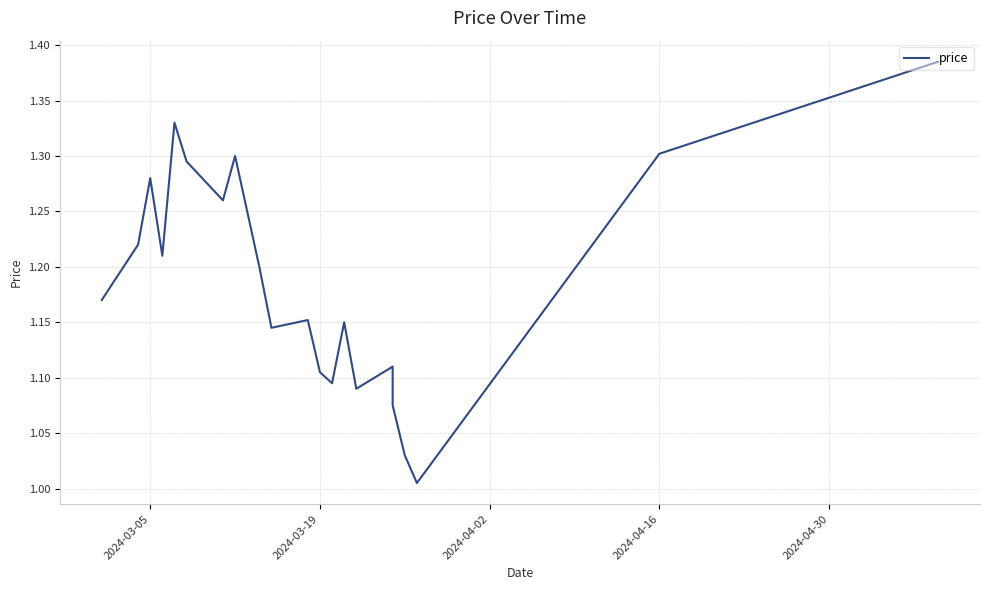

Does the chart have visible grid lines?

Yes